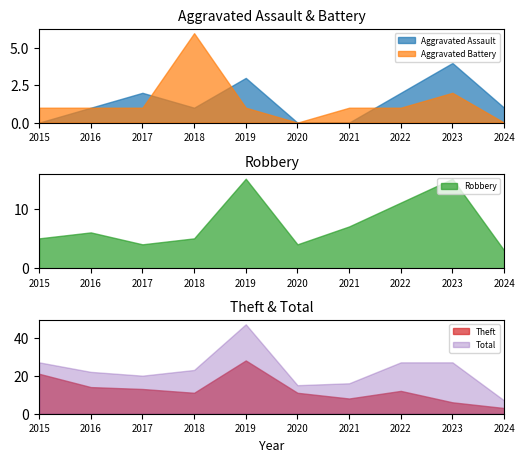

Which series has the largest total across all categories?

Total